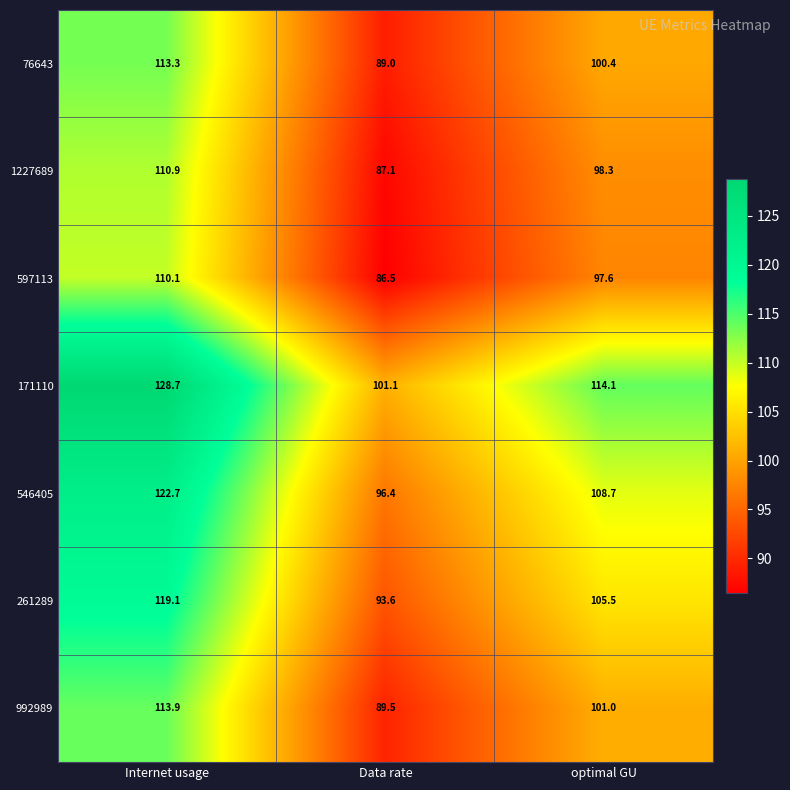

Which category has the lowest value across all series?

Data rate